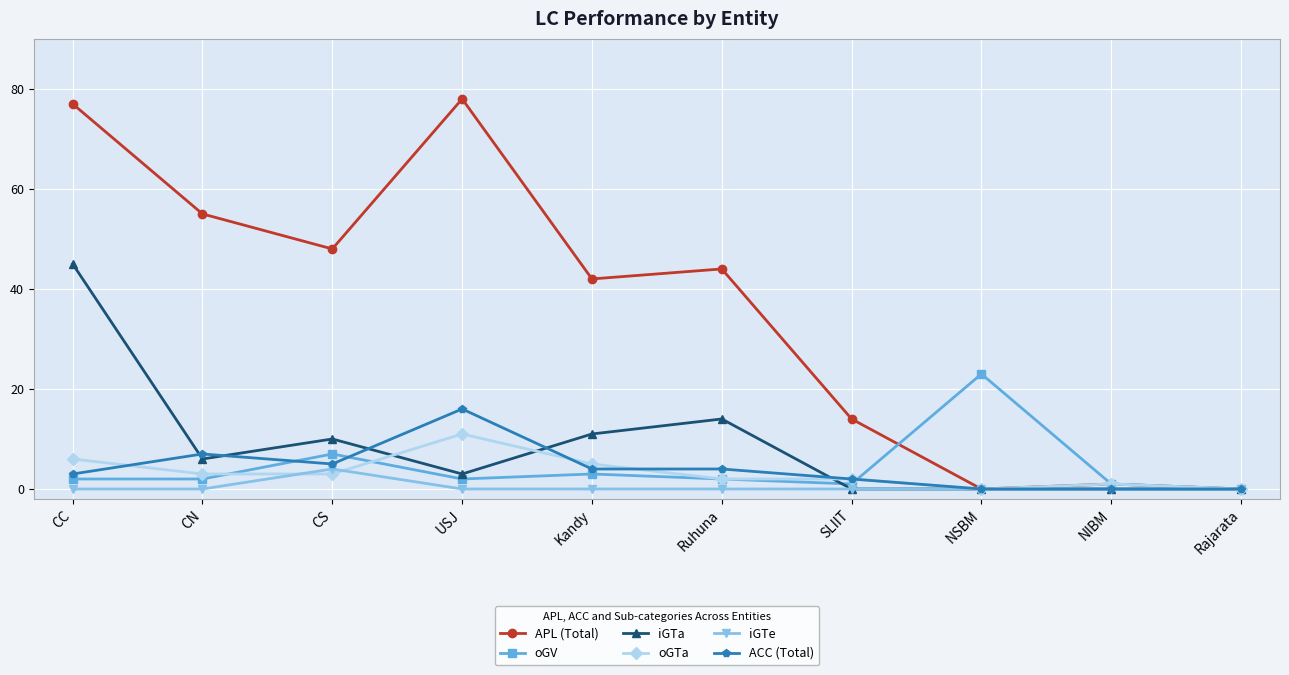

The iGTe series shows 4 at CS. True or false?

True